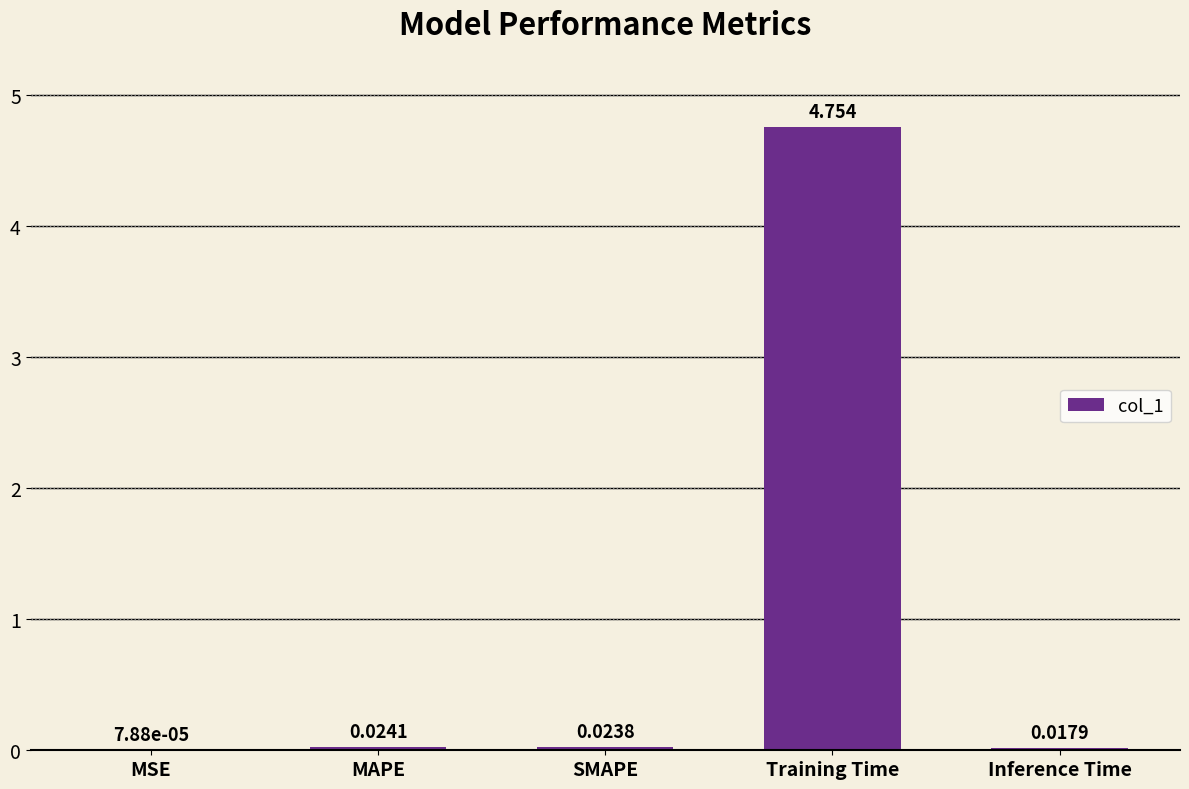

Which category has the highest value across all series?

Training Time